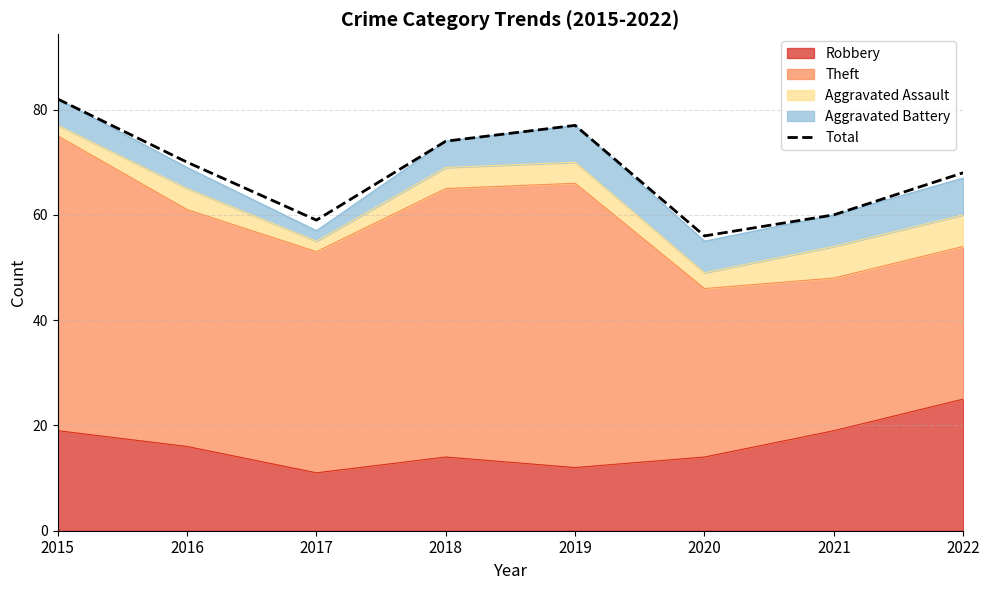

True or false: there are more than 1 points higher than both neighbors.

False